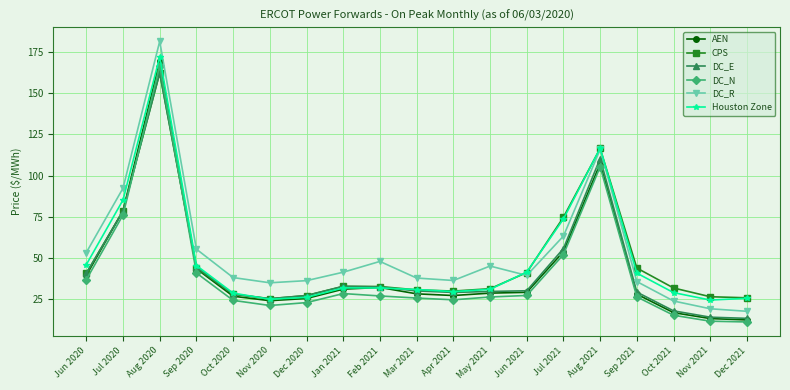

What position from the right is Feb 2021?

11